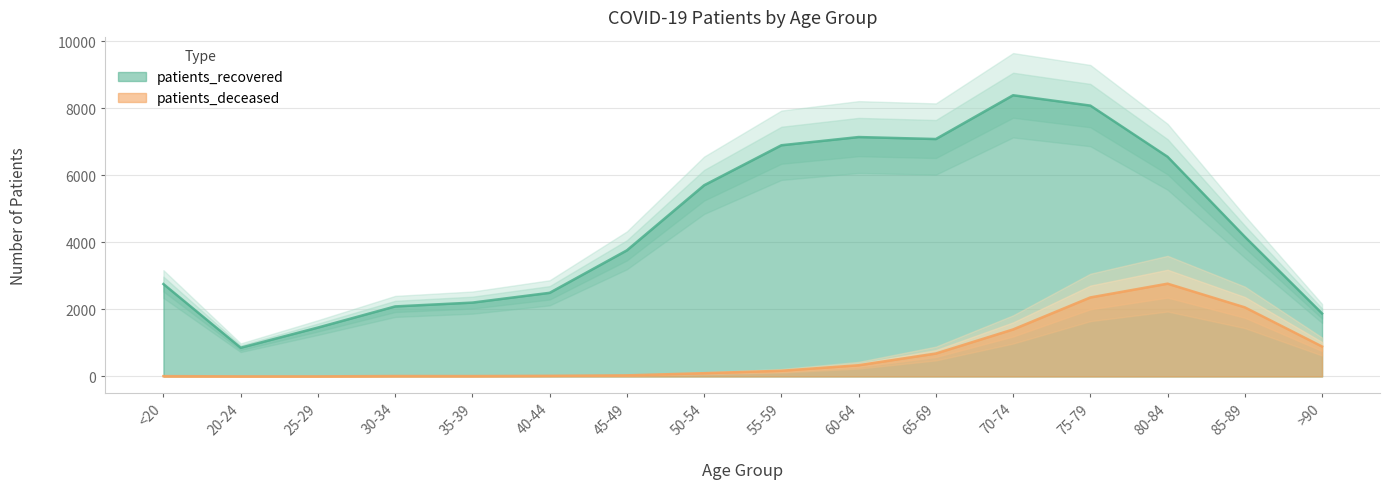

Reading left to right, what are all the values shown in this chart?

patients_deceased: <20=10	20-24=3	25-29=3	30-34=13	35-39=12	40-44=19	45-49=33	50-54=98	55-59=170	60-64=335	65-69=685	70-74=1404	75-79=2359	80-84=2770	85-89=2063	>90=894
patients_recovered: <20=2759	20-24=858	25-29=1460	30-34=2091	35-39=2205	40-44=2497	45-49=3765	50-54=5708	55-59=6902	60-64=7147	65-69=7088	70-74=8395	75-79=8086	80-84=6558	85-89=4170	>90=1881